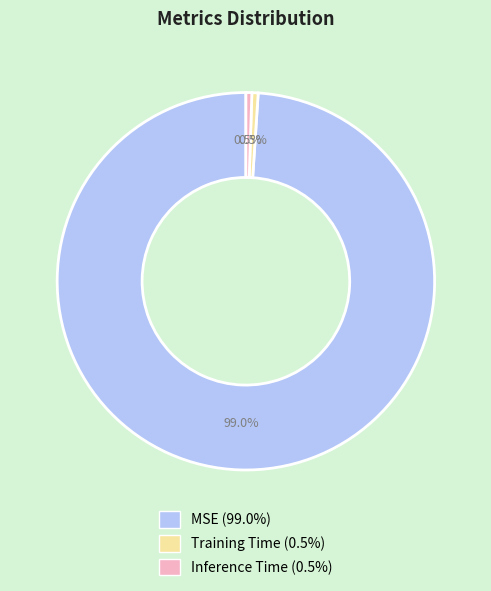

Does any single category account for the majority?

Yes